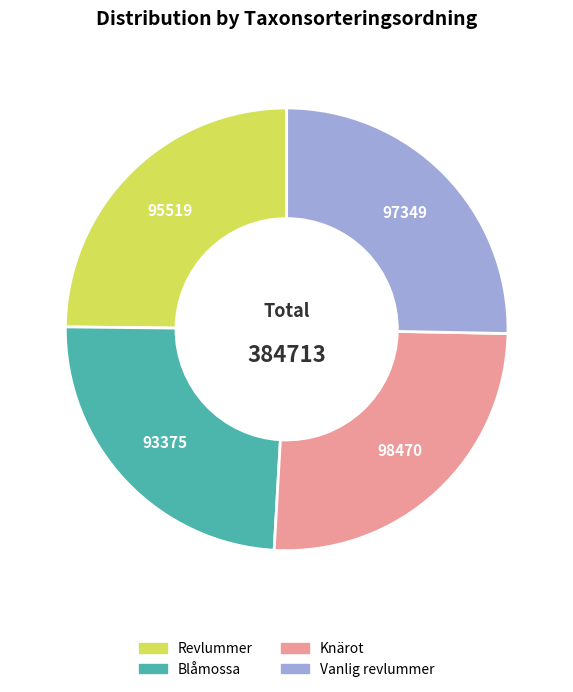

Is Vanlig revlummer the majority of the pie?

No